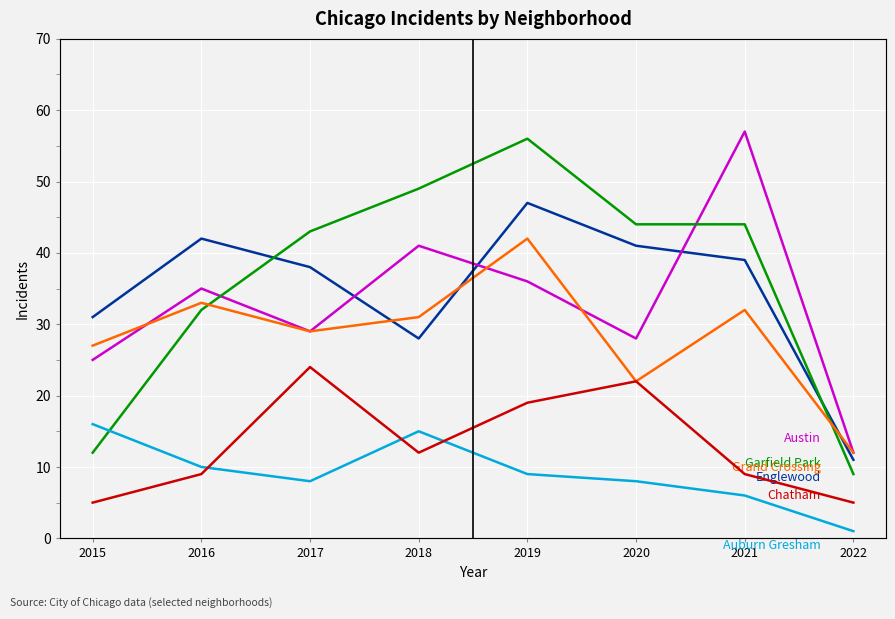

In Grand Crossing, how many points are lower than both neighbors (excluding endpoints)?

2